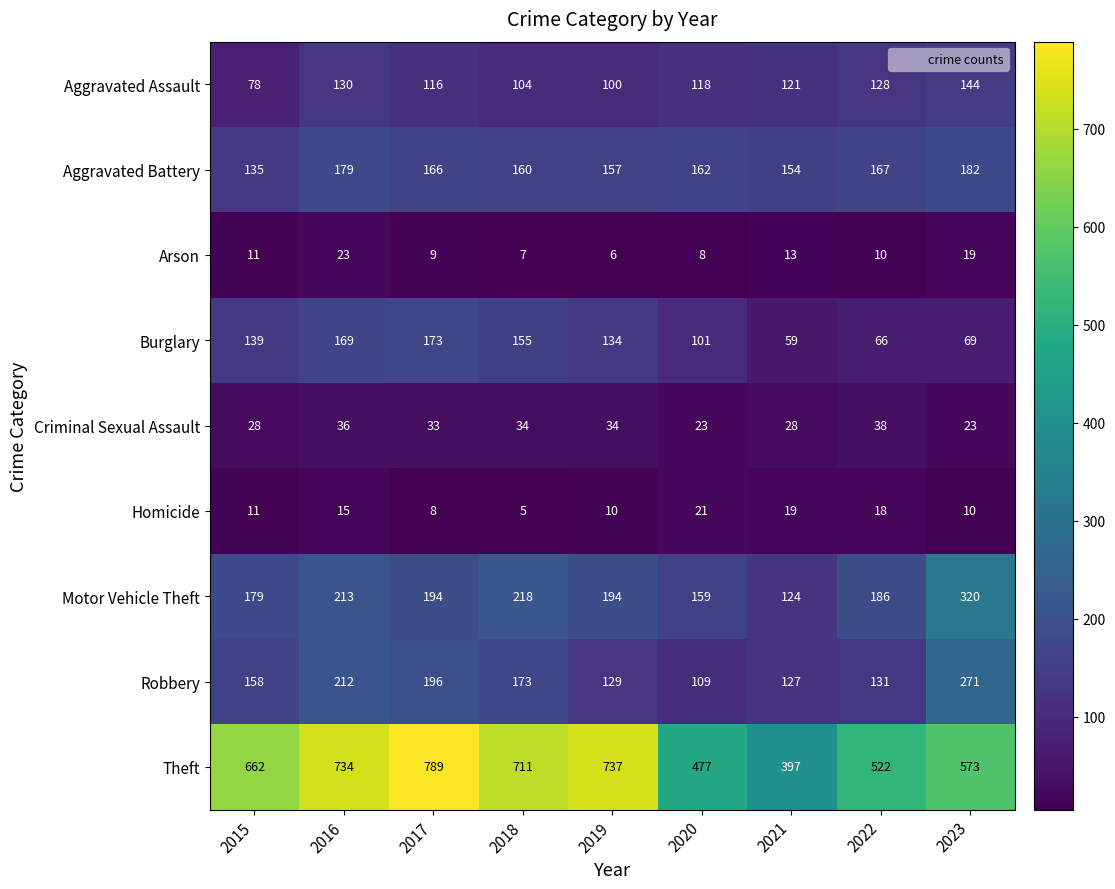

List the series in order of their peak value, lowest first.

Homicide, Arson, Criminal Sexual Assault, Aggravated Assault, Burglary, Aggravated Battery, Robbery, Motor Vehicle Theft, Theft